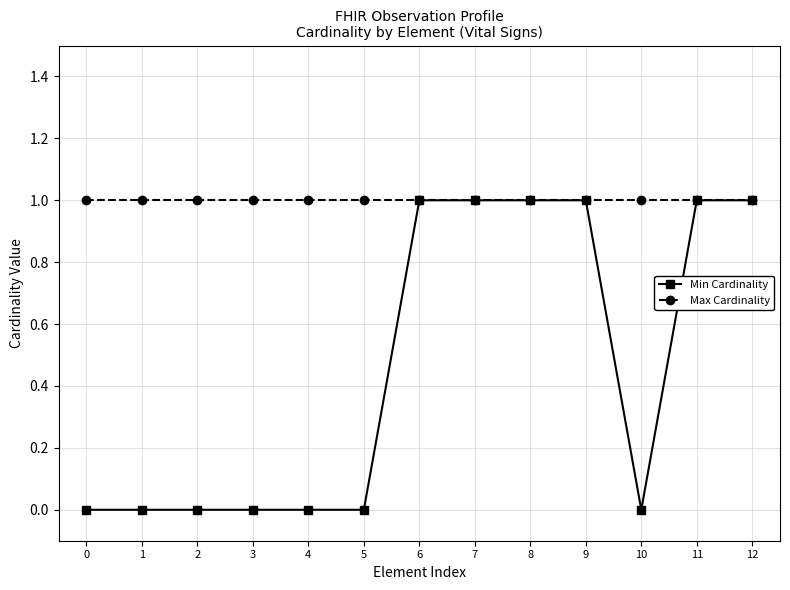

Is it true that Min Cardinality equals 0 at 3?

True